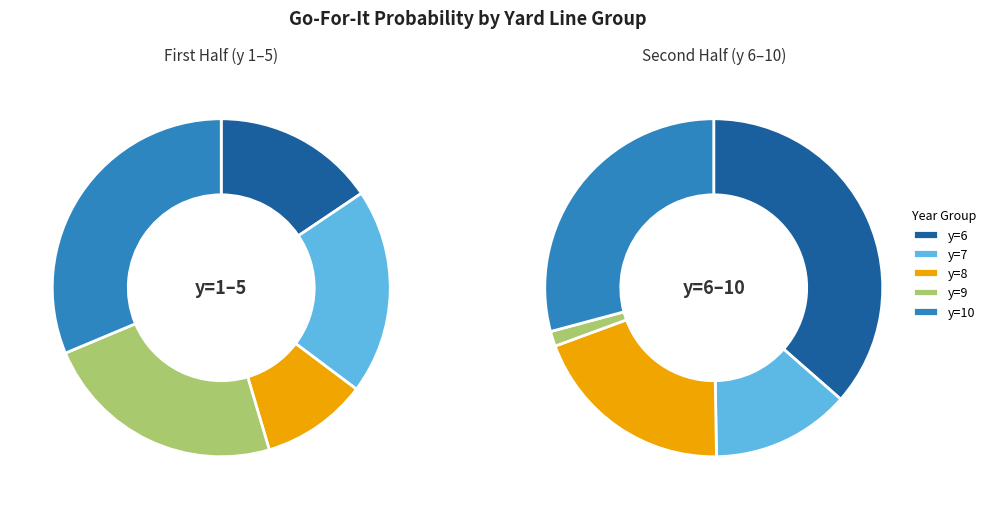

Does any single category account for the majority?

No